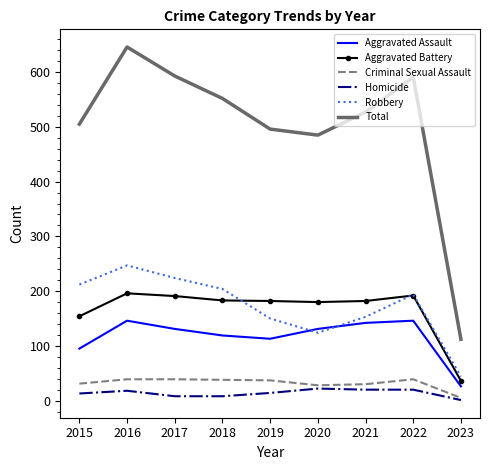

Is it true that Total equals 591 at 2022?

True